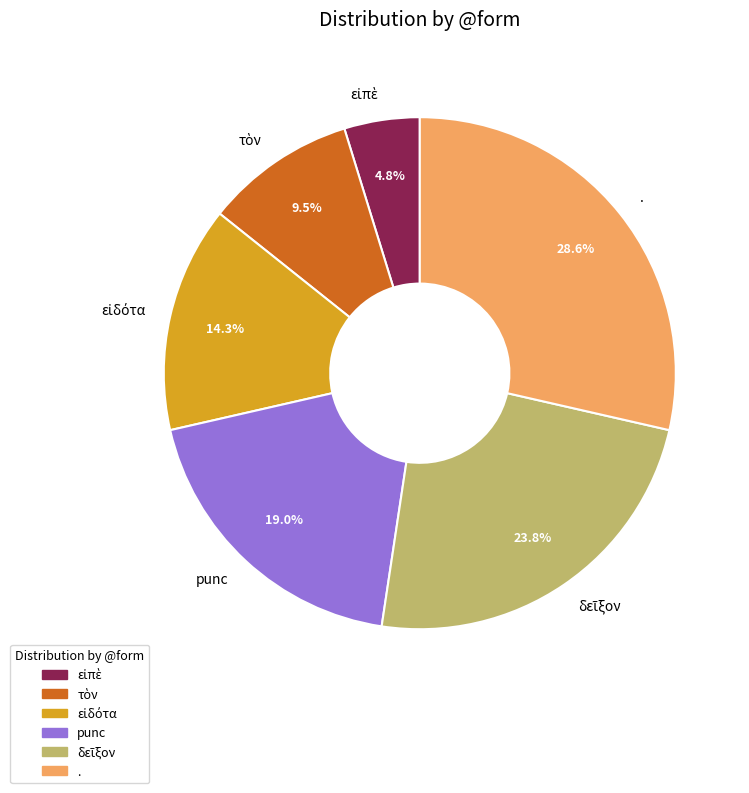

Does any single category account for the majority?

No